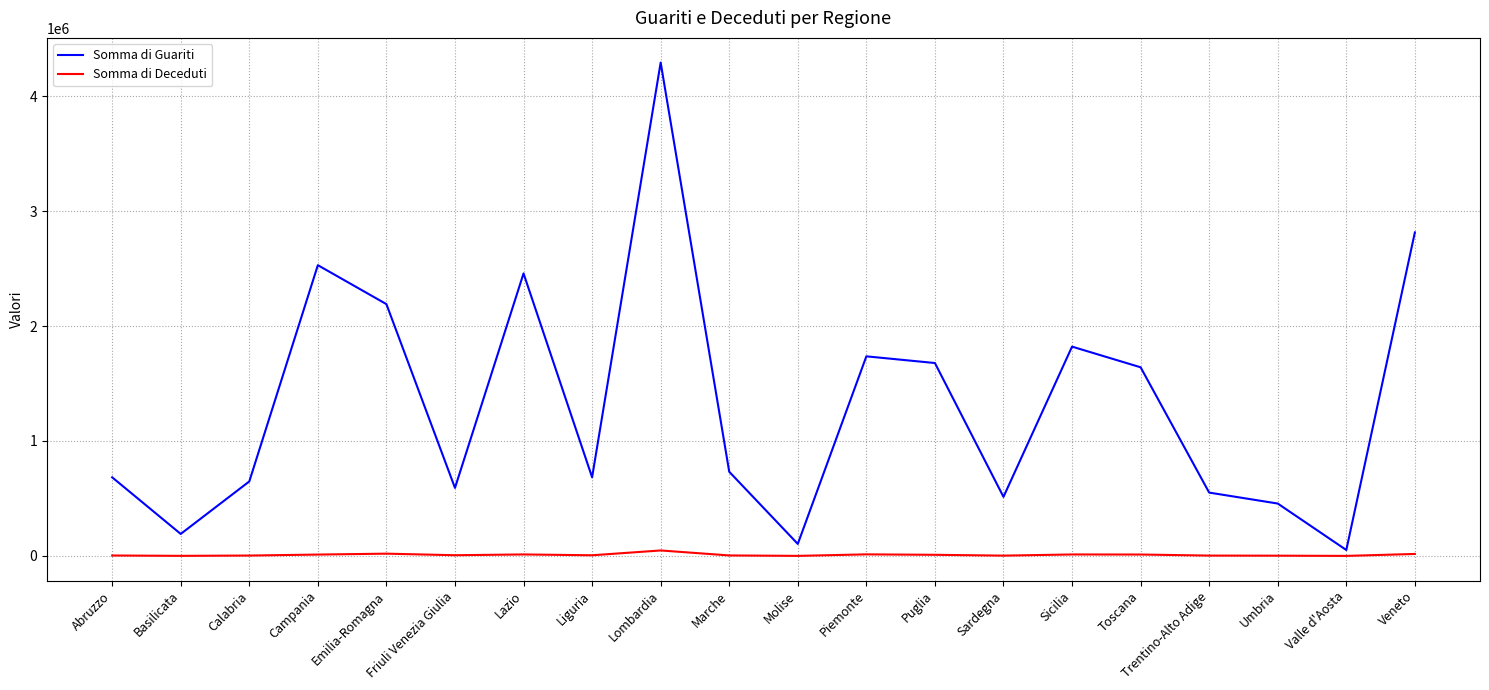

What is the total value across all series at Calabria?

651847